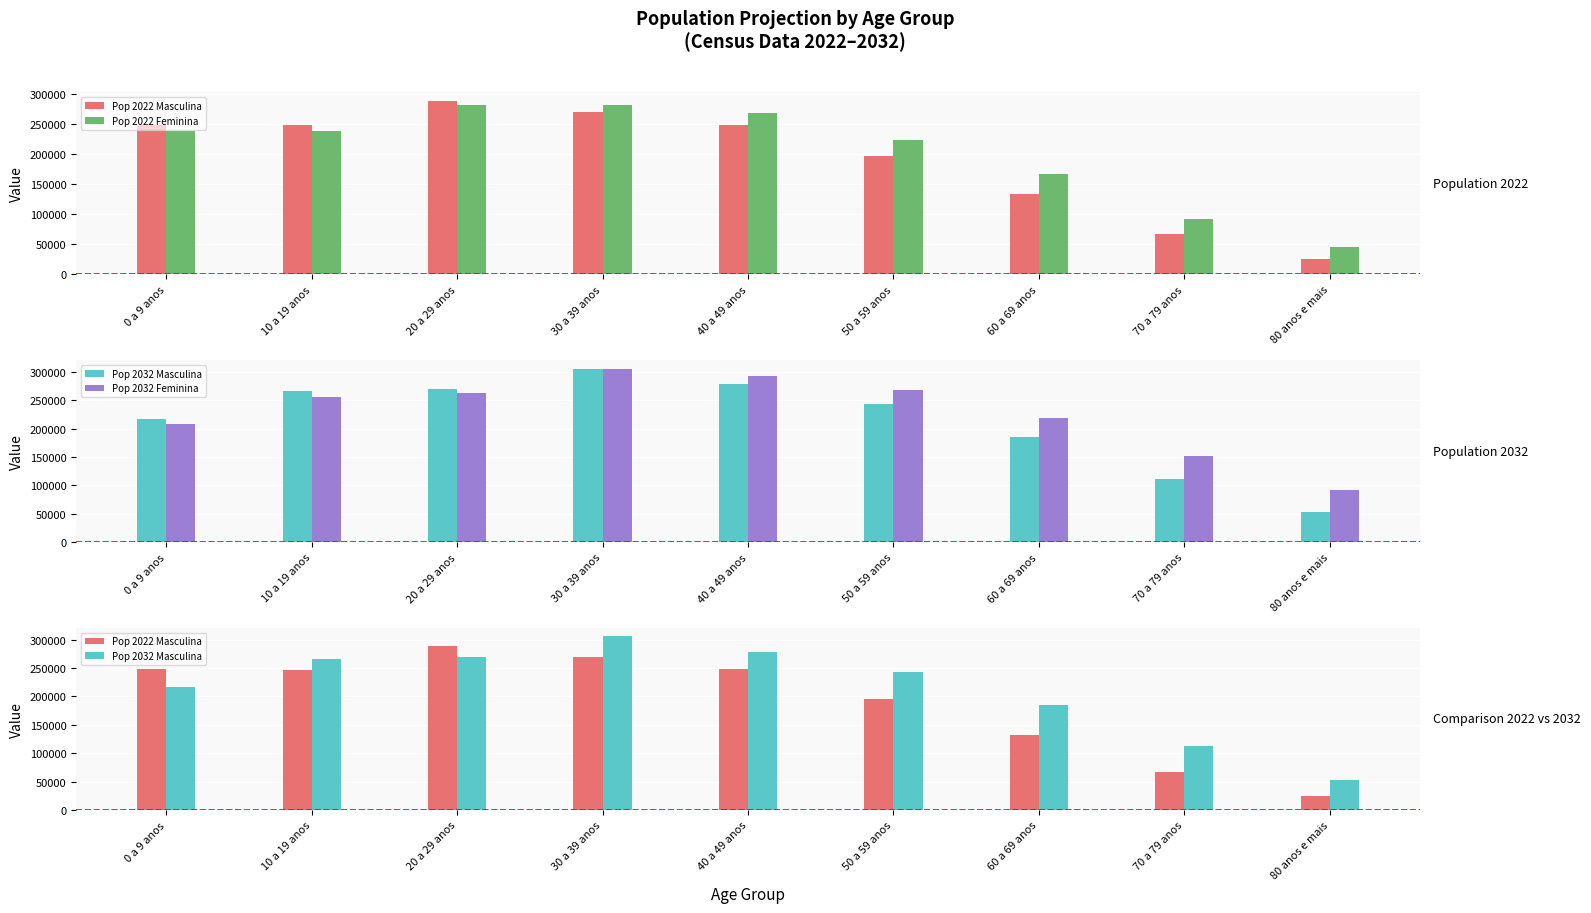

True or false: Pop 2032 Masculina has a value of 112219.6 at 70 a 79 anos.

True